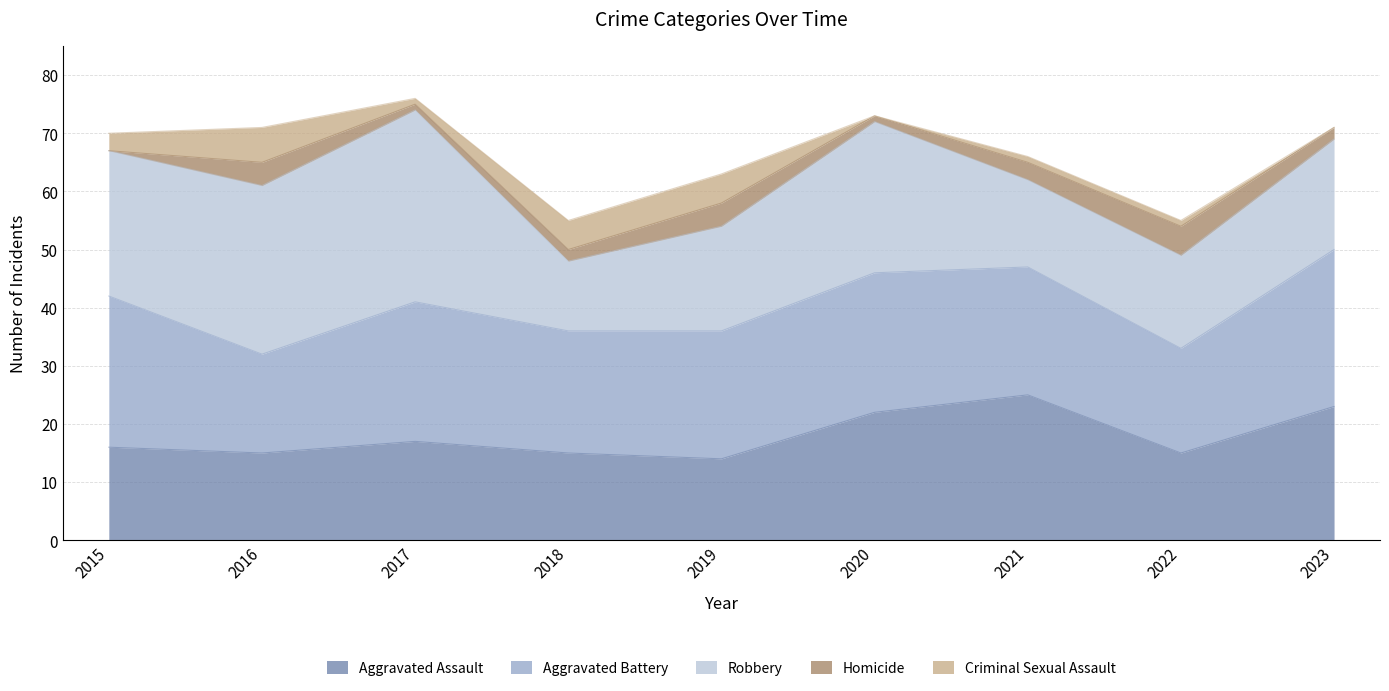

How many lines are shown in the chart?

5